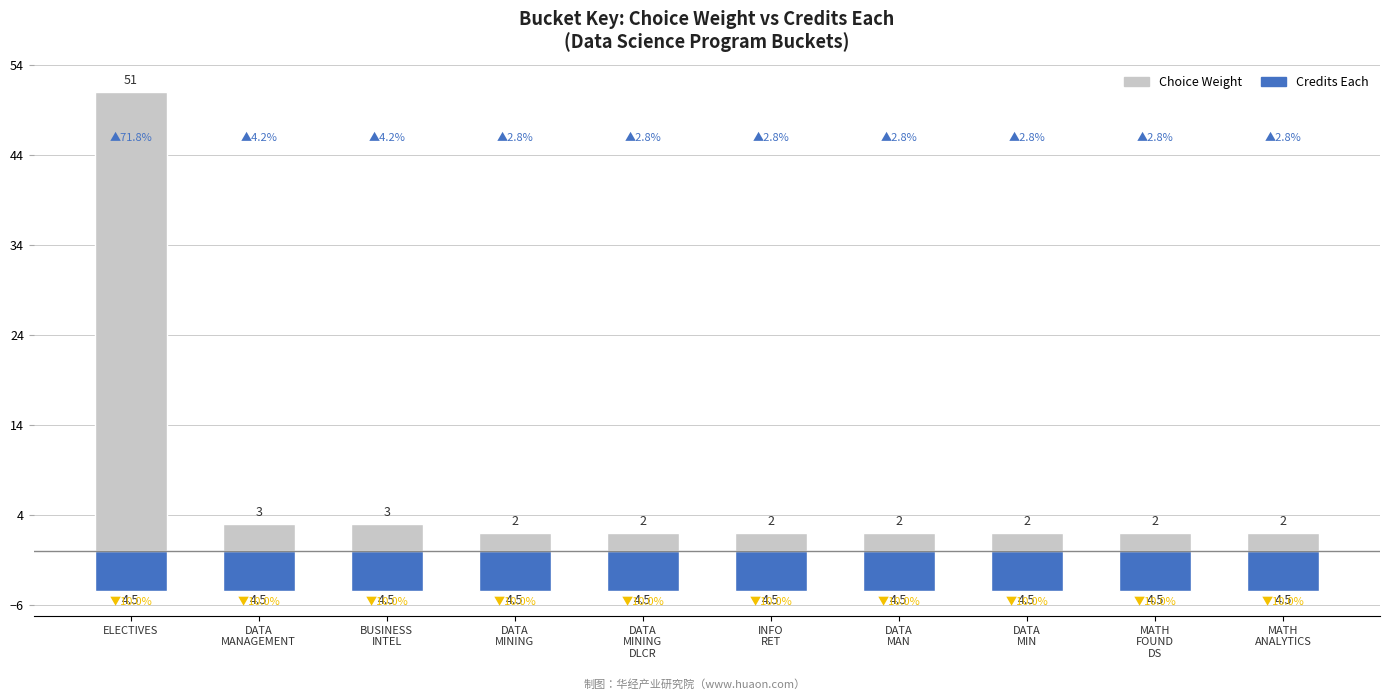

Which series has the largest total across all categories?

Choice Weight